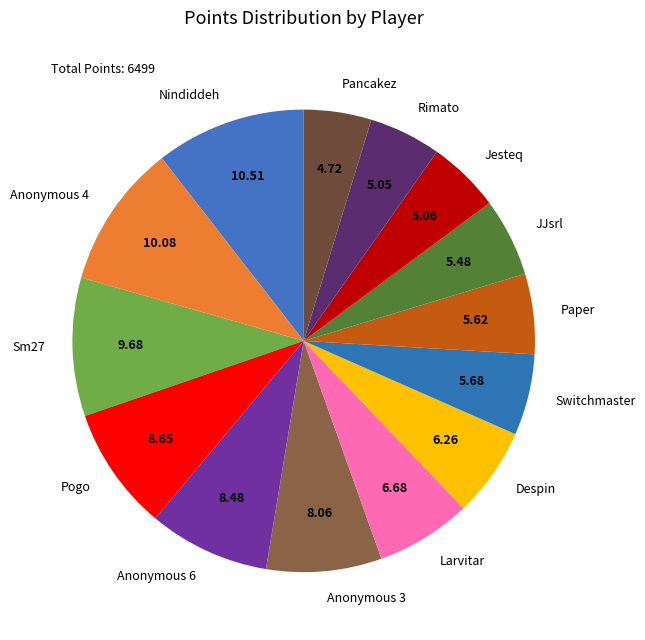

Is Pancakez the majority of the pie?

No